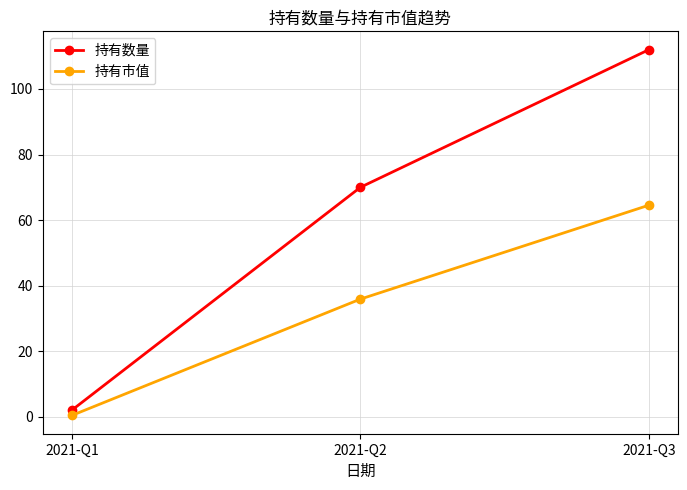

What is the difference between the highest and lowest values at 2021-Q2?

34.1